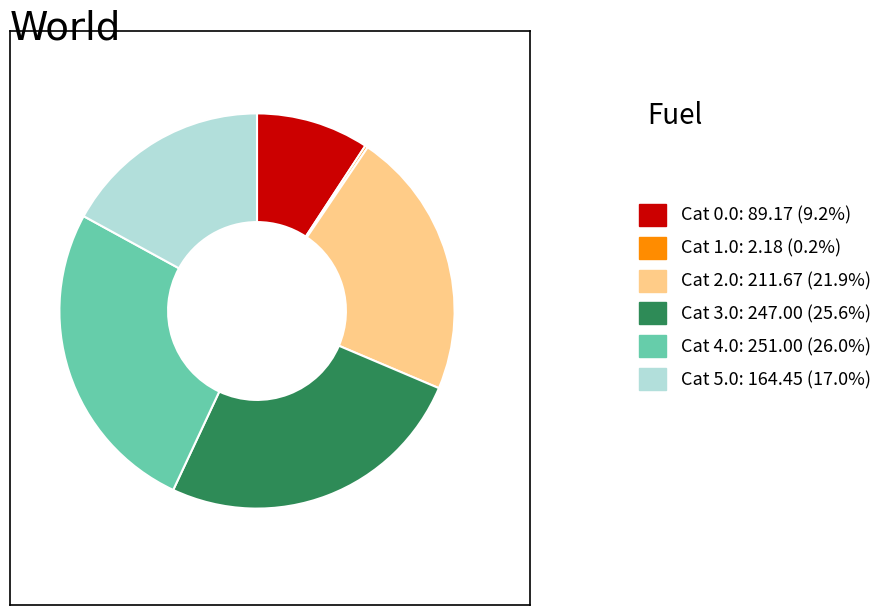

Does any single category account for the majority?

No